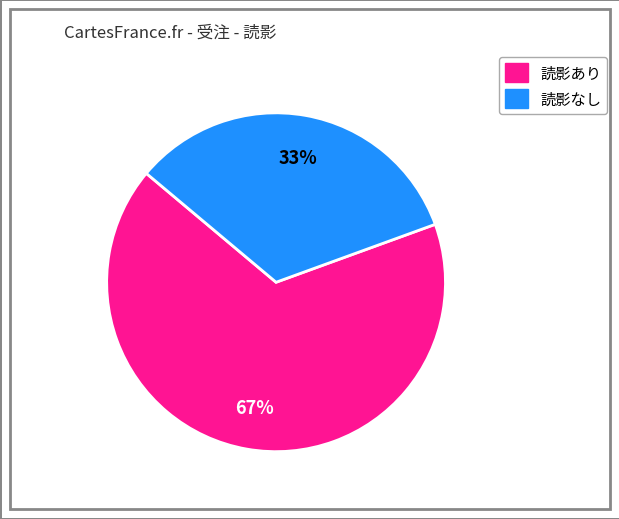

To the nearest percent, what is the average slice percentage?

50%